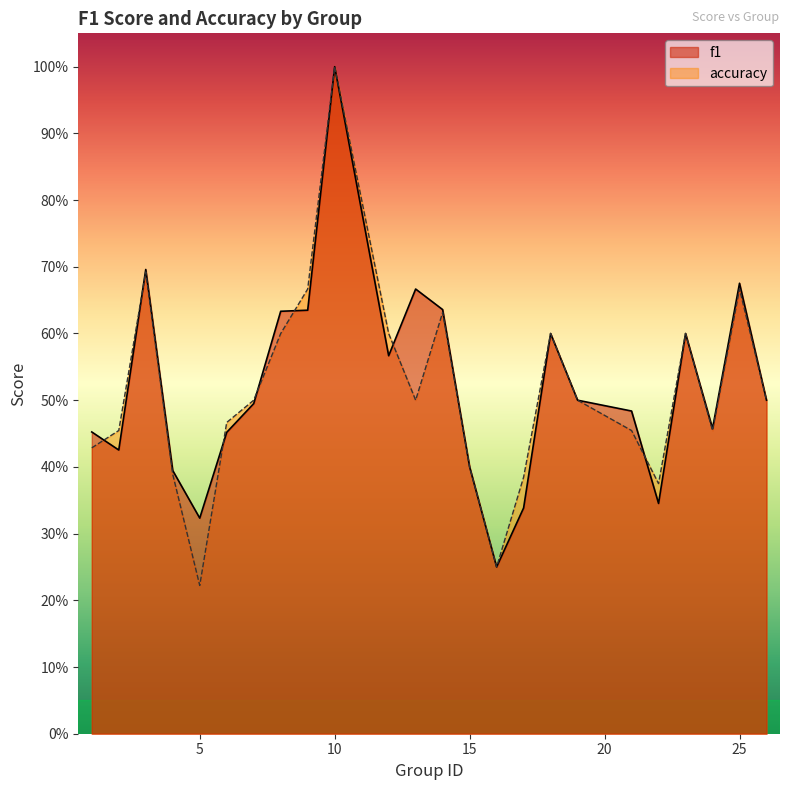

What is the sum of the f1 values at 3 and 7?

1.2